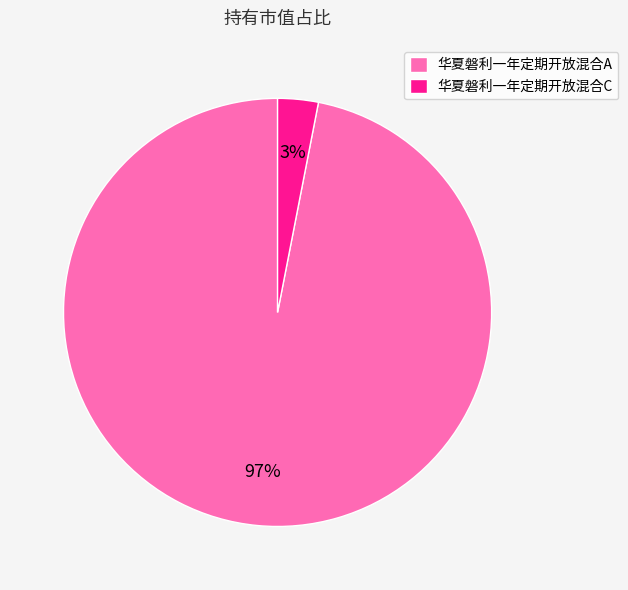

Is it true that 华夏磐利一年定期开放混合C is 15% of the pie?

False